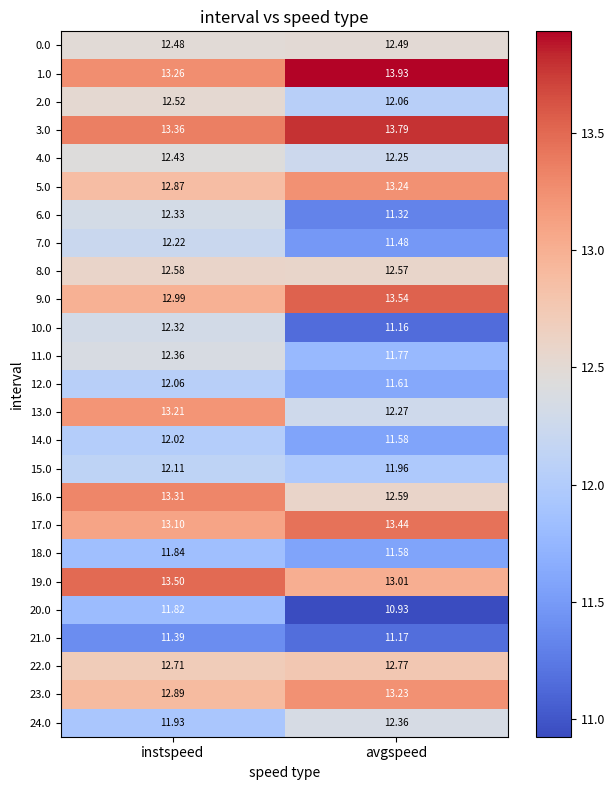

Rank the categories by 18.0 value from highest to lowest.

instspeed, avgspeed